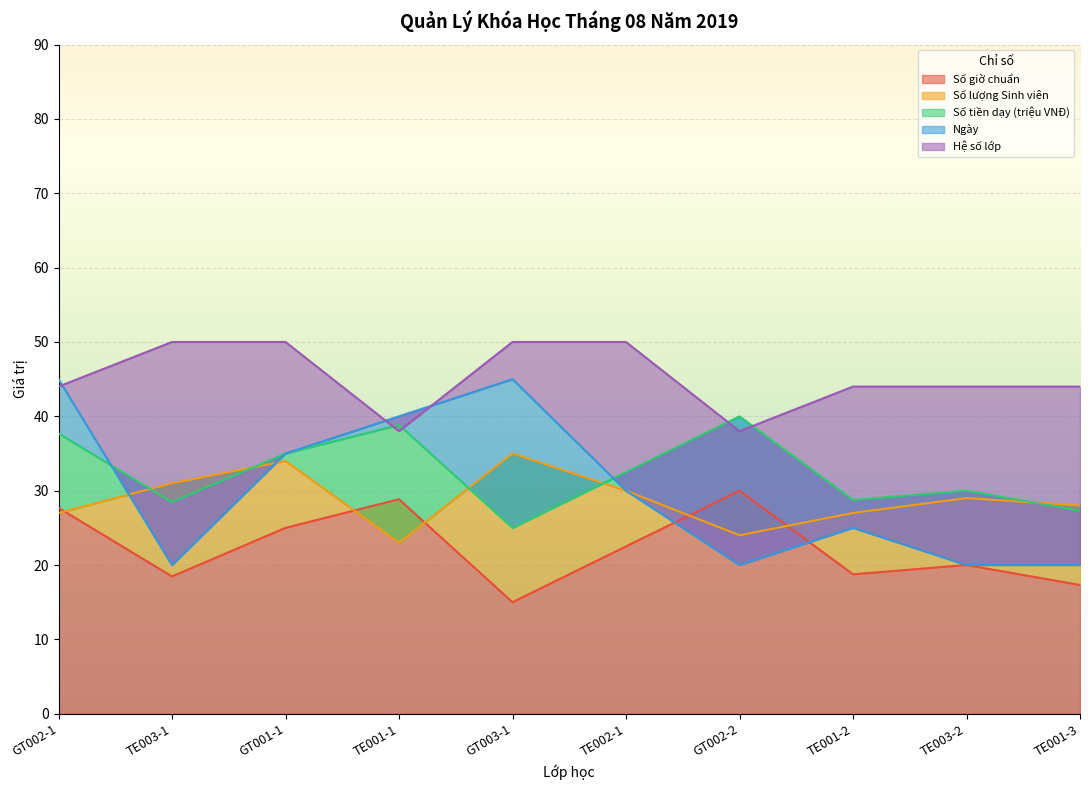

Is the value of Hệ số lớp at TE003-1 greater than the value of Số lượng Sinh viên at TE001-2?

Yes